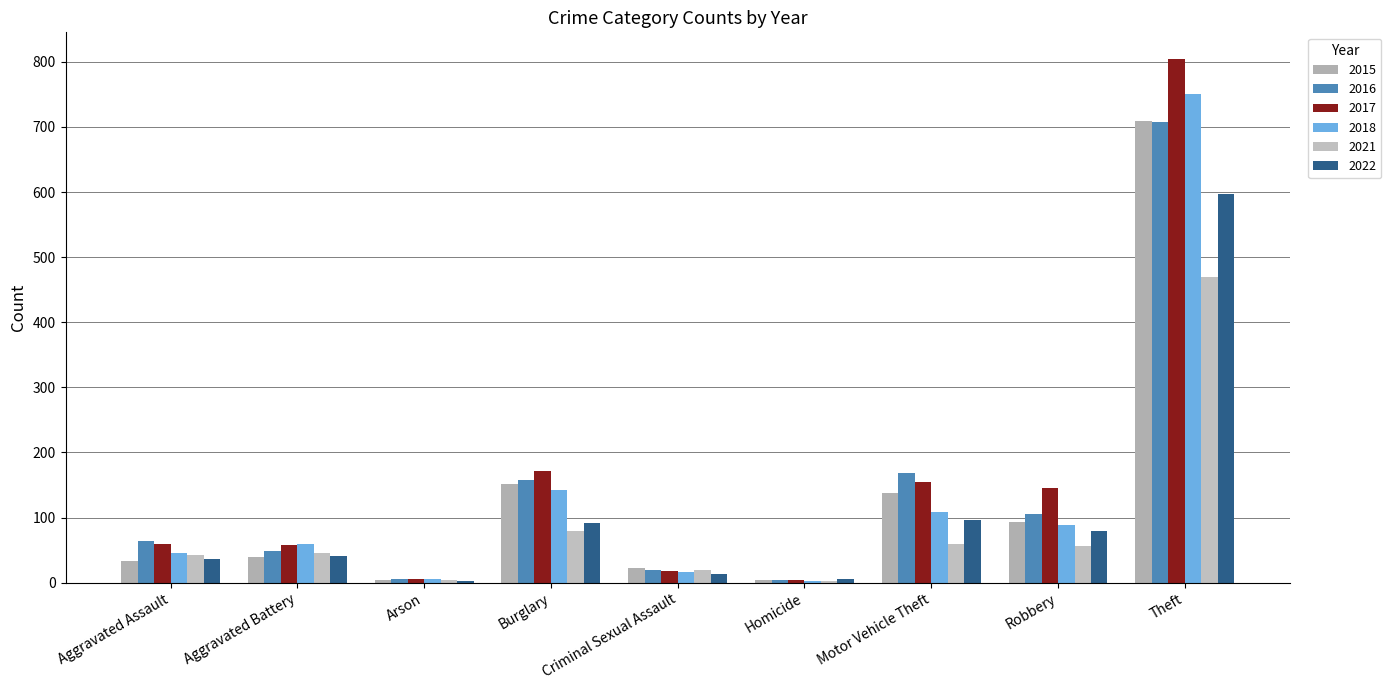

At Criminal Sexual Assault, list the series in order from largest to smallest.

2015, 2016, 2021, 2017, 2018, 2022